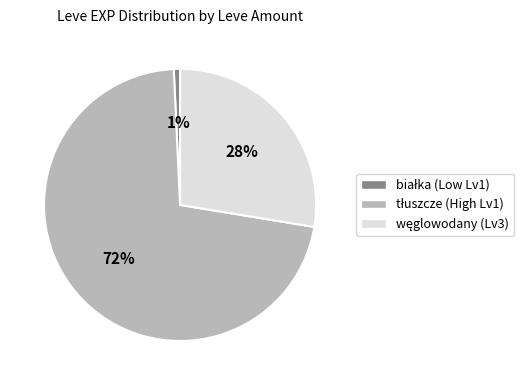

Does any single category account for the majority?

Yes